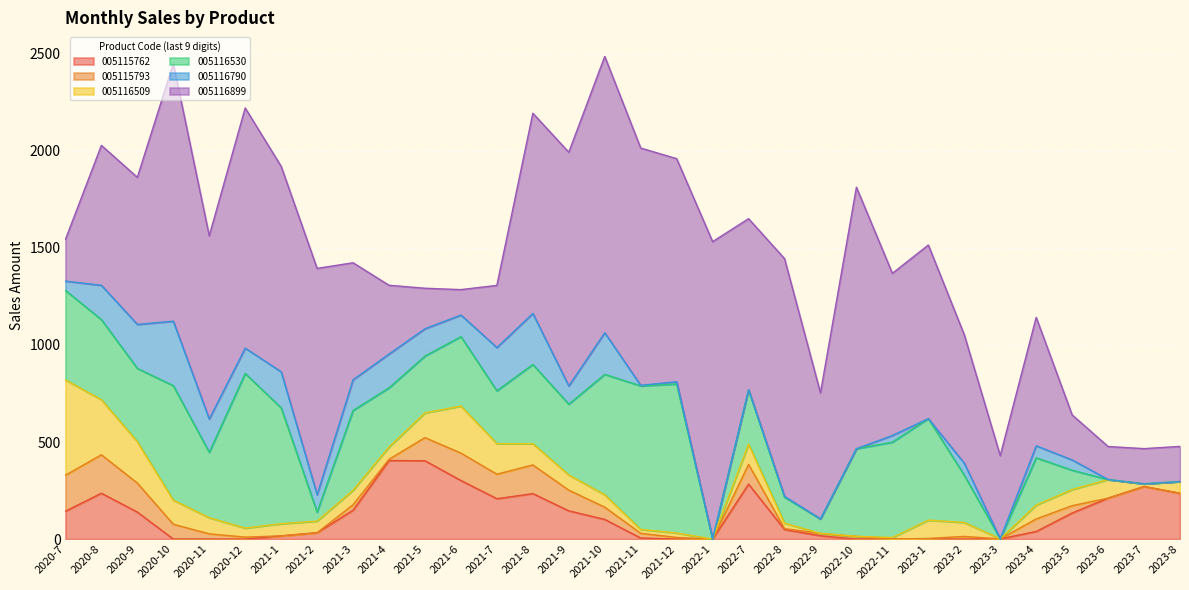

Reading left to right, extract all data points from this chart.

102900005115762: 143.7	236.2	139.1	0.0	0.0	0.0	16.5	32.7	148.9	404.5	403.6	301.8	207.9	234.3	145.5	101.3	5.5	0.0	0.0	283.2	49.2	17.1	0.0	0.0	0.0	0.0	1.1	39.3	134.4	210.9	270.7	236.0
102900005115793: 185.1	198.1	149.3	76.4	26.9	10.2	0.0	0.0	28.2	6.5	119.1	141.1	126.2	147.7	106.6	63.1	24.3	8.5	0.0	101.8	4.6	12.4	13.8	0.0	3.4	13.7	0.0	64.3	37.6	0.0	0.0	0.0
102900005116509: 491.2	283.8	213.3	124.2	83.4	46.4	62.8	59.8	74.7	63.2	127.6	242.3	157.4	109.6	78.3	64.0	20.0	23.1	0.0	104.4	28.2	0.0	0.4	8.0	94.3	71.7	0.0	71.7	83.3	95.6	14.1	60.4
102900005116530: 460.8	412.4	377.6	589.6	336.6	796.3	596.8	46.5	410.8	304.8	292.5	357.8	272.6	407.9	364.4	620.3	739.4	767.5	0.0	280.0	133.7	74.4	451.2	491.2	522.8	243.6	0.0	243.6	99.3	0.0	0.0	0.0
102900005116790: 48.2	177.0	226.6	332.4	171.6	130.9	186.0	89.7	158.3	174.2	140.8	111.2	222.5	262.9	93.8	214.3	2.8	11.4	0.0	0.0	4.2	0.0	0.0	34.5	0.0	61.8	0.0	61.8	53.1	0.4	0.0	0.0
102900005116899: 214.2	720.6	757.6	1326.9	943.7	1236.9	1057.9	1165.8	602.4	354.1	208.5	130.8	320.3	1031.2	1203.8	1423.1	1222.3	1149.0	1532.1	881.0	1224.7	649.3	1346.9	835.2	894.2	661.4	428.8	661.4	231.7	169.9	181.1	181.1